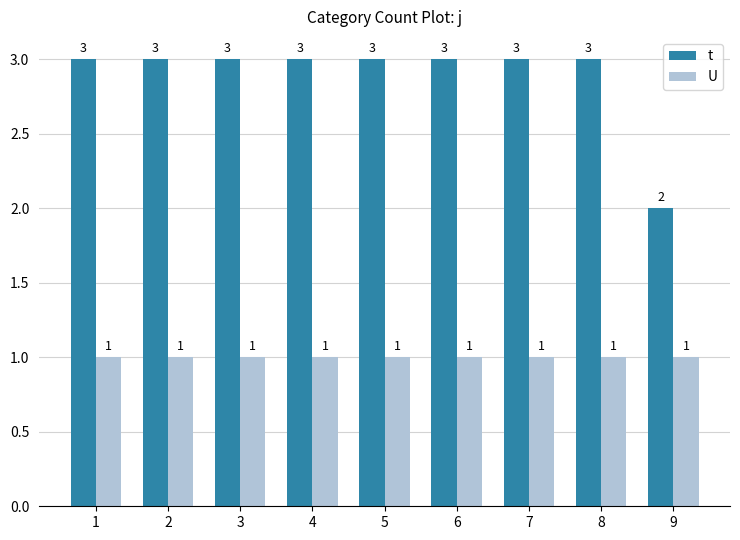

Rank the series by their maximum value, from lowest to highest.

U, t